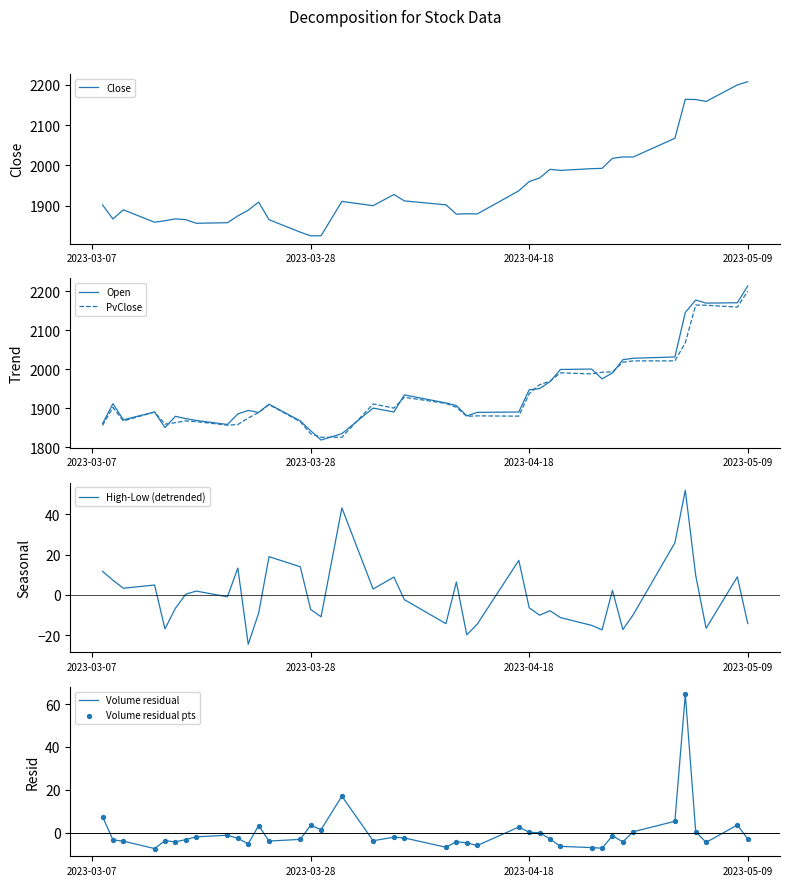

What is the maximum value for Open?

2213.0